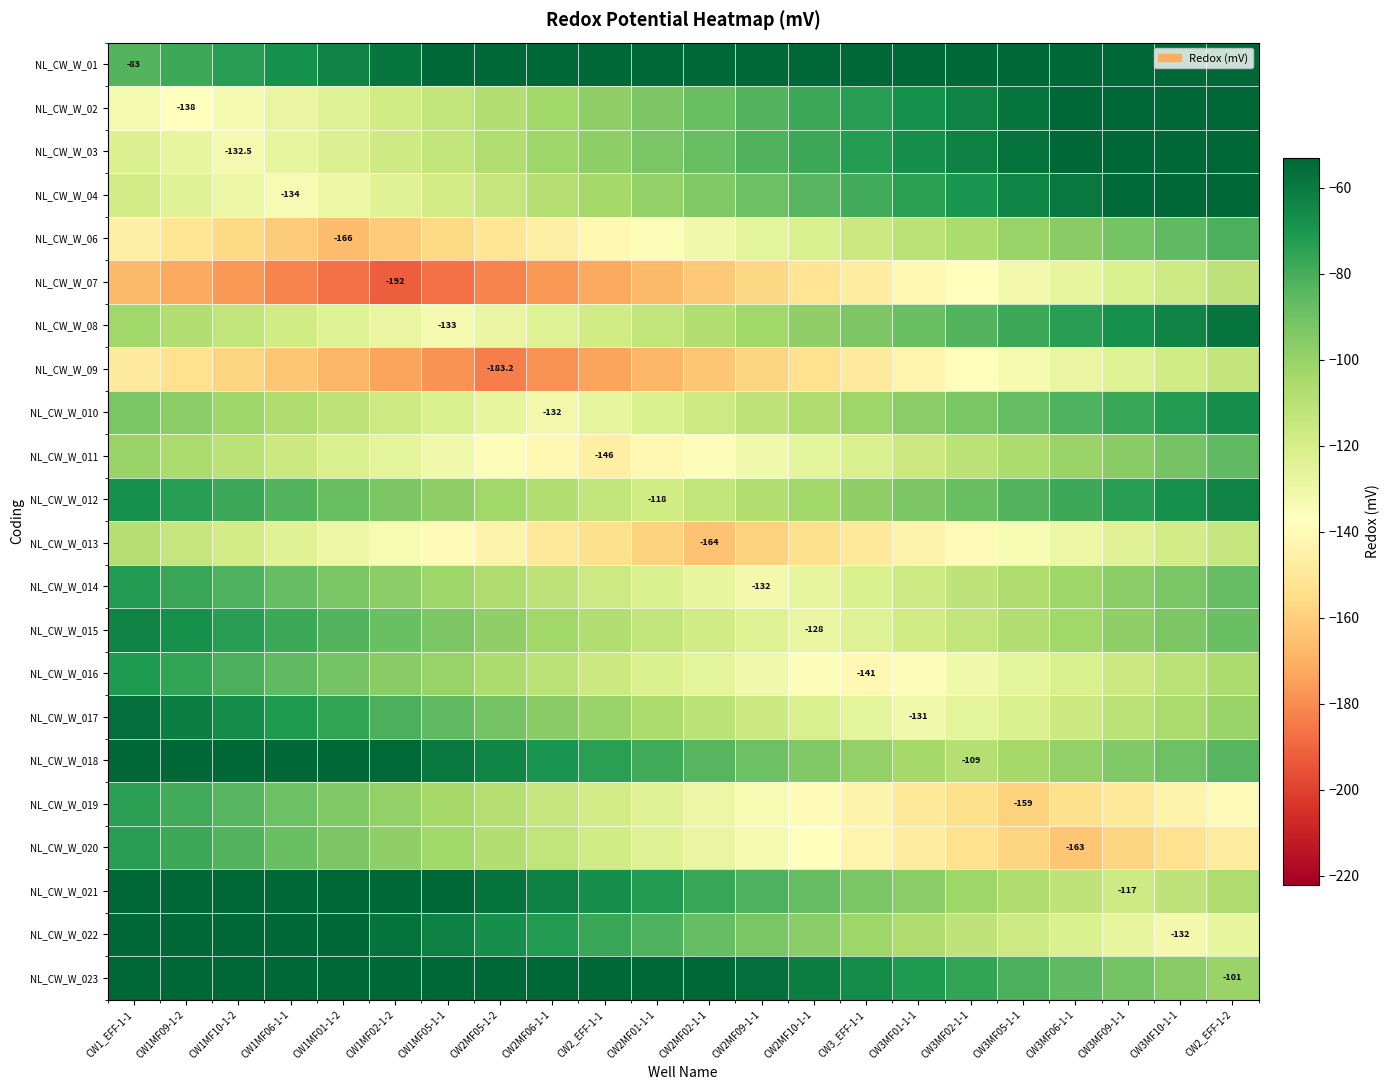

What is the difference between the maximum and minimum values in the NL_CW_W_015 series?

65.0